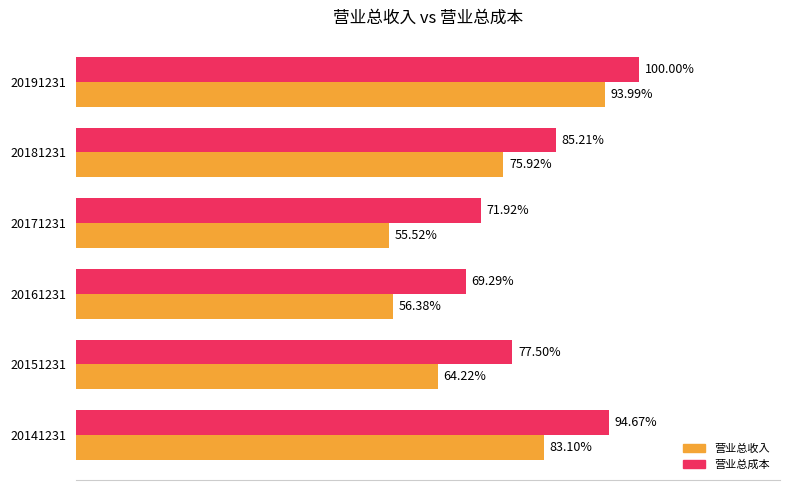

Reading left to right, transcribe all the data shown in this chart.

营业总收入: 2282756684.3	1764166527.0	1548829979.3	1525182254.1	2085400661.9	2581812921.0
营业总成本: 2600691658.7	2129020134.9	1903305626.3	1975583296.1	2340650383.9	2746979344.6